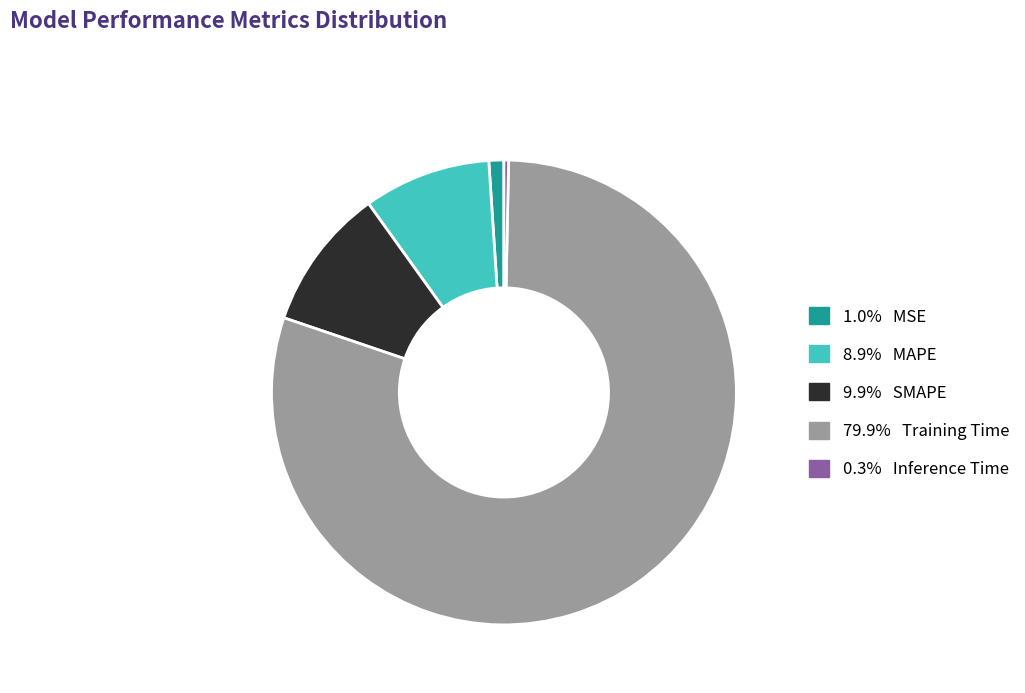

Is there any slice that represents more than half of the pie?

Yes